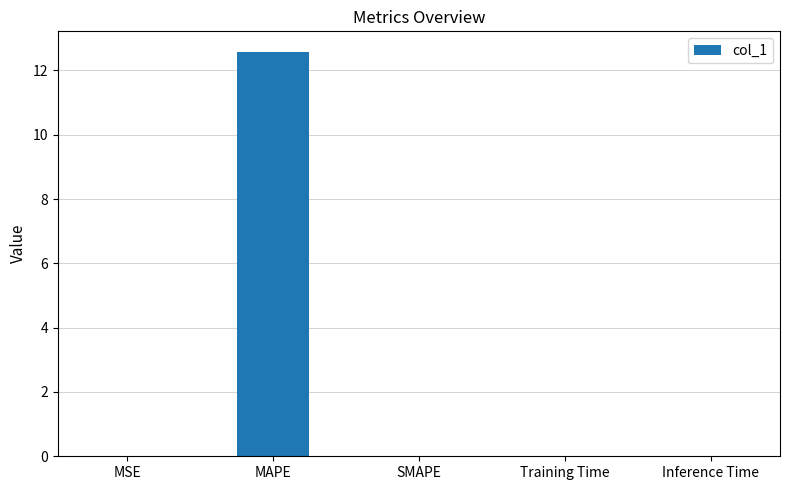

Which label corresponds to the largest value in the chart?

MAPE